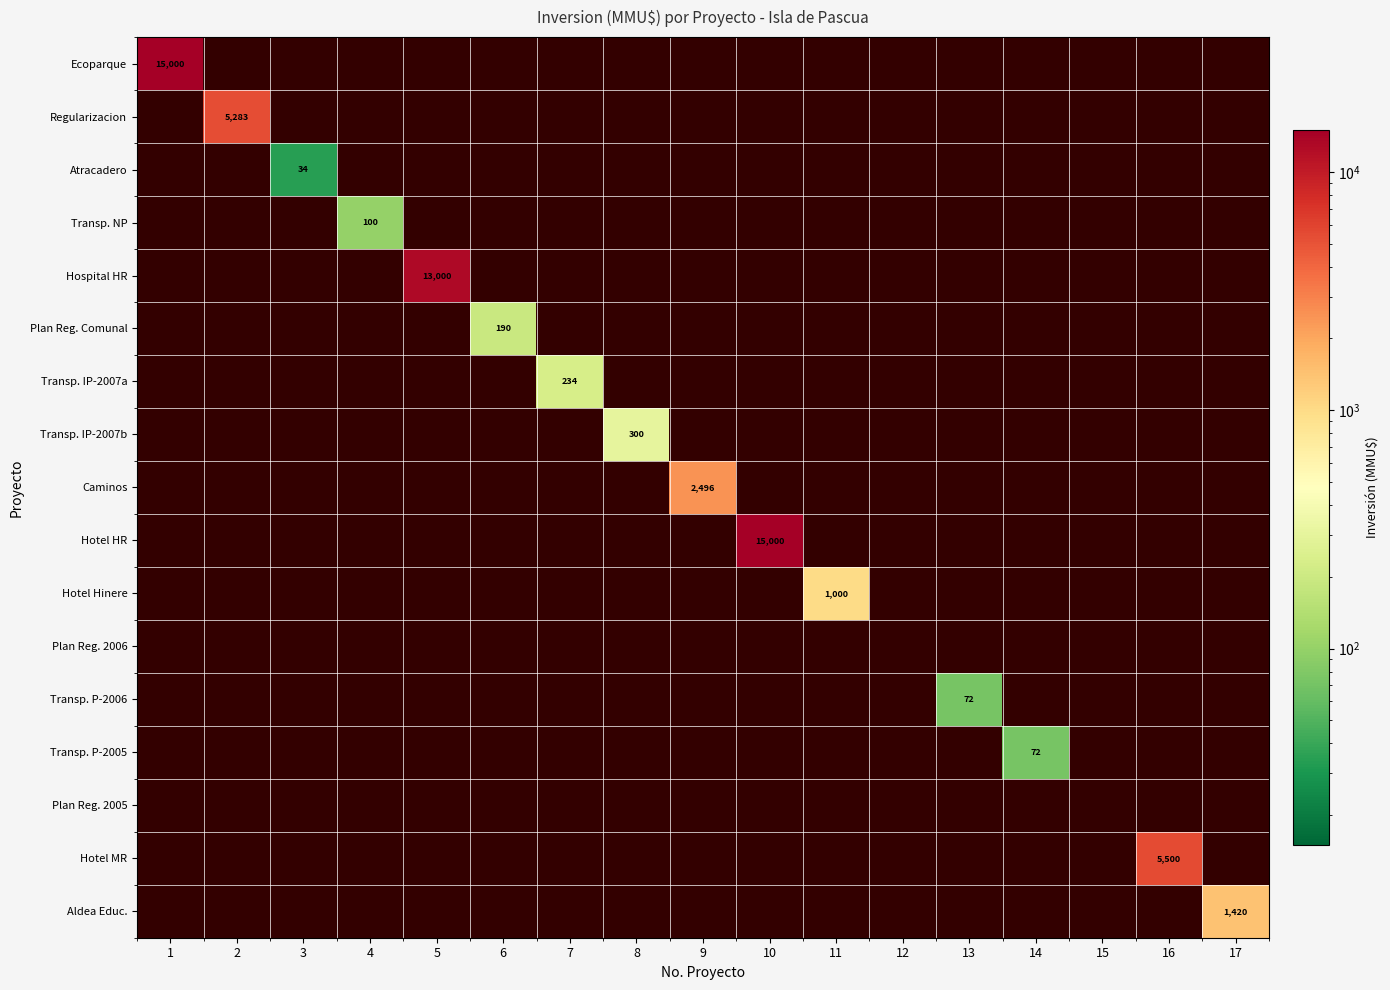

True or false: Transp. IP-2007b has a value of 497 at 8.

False